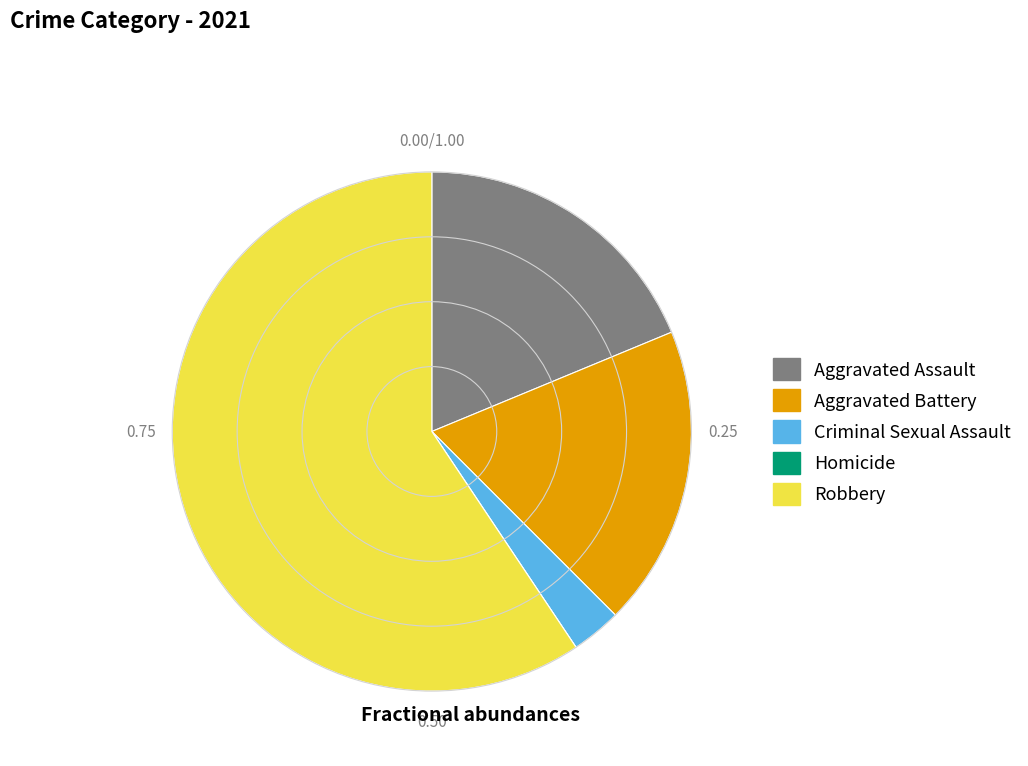

Does Criminal Sexual Assault represent more than half of the total?

No